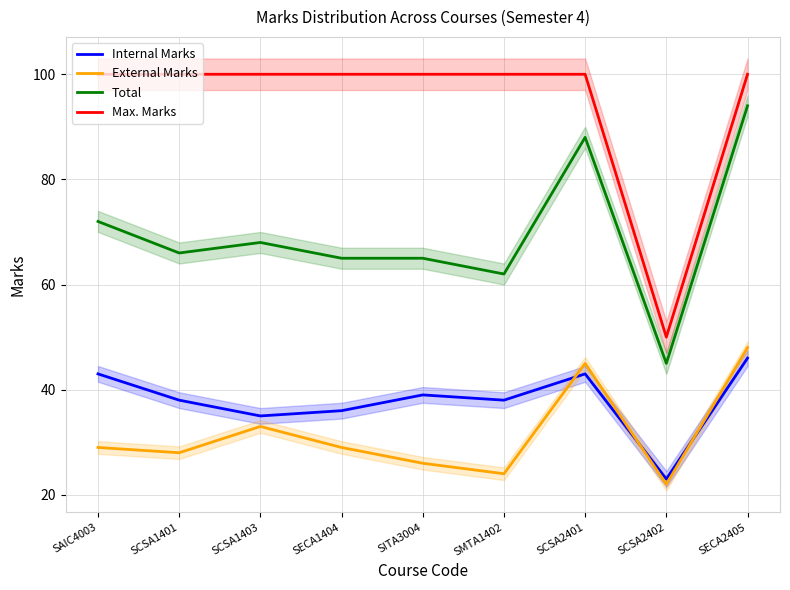

What is the total value across all series at SECA2405?

288